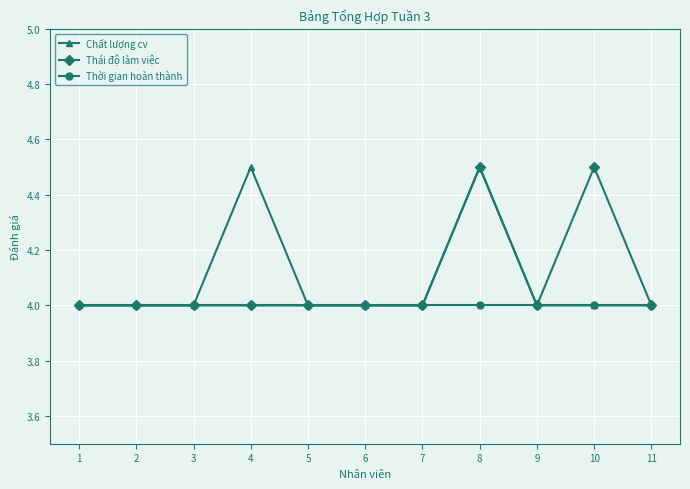

What is the smallest value displayed?

4.0